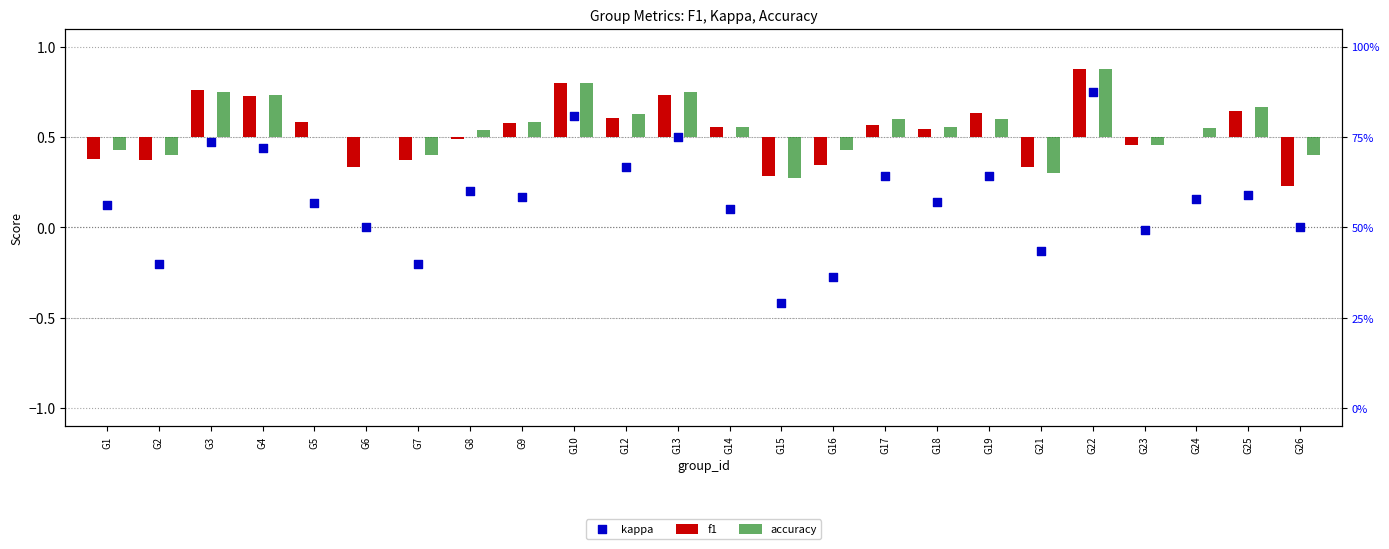

Which series reaches the maximum Y coordinate?

kappa